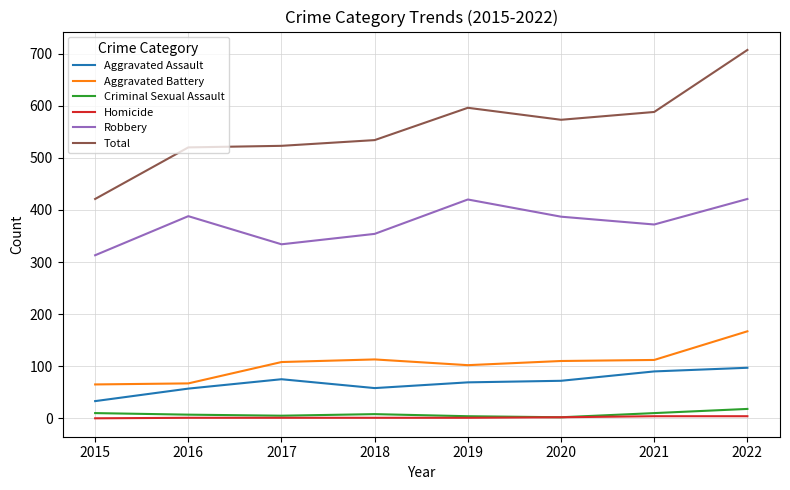

What is the lowest value of the Robbery series?

313